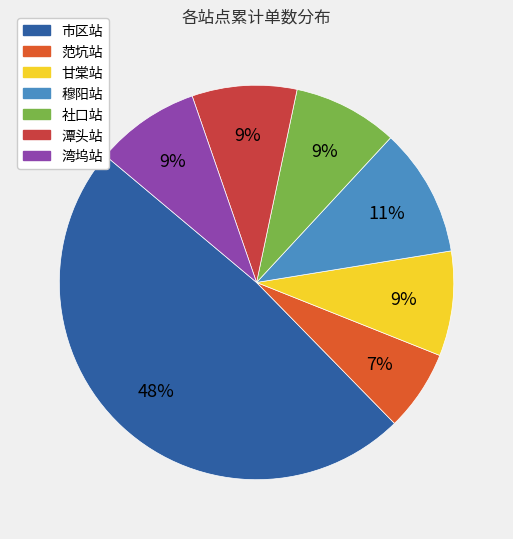

To the nearest percent, what is the difference between the 范坑站 and 穆阳站 slice percentages?

4%